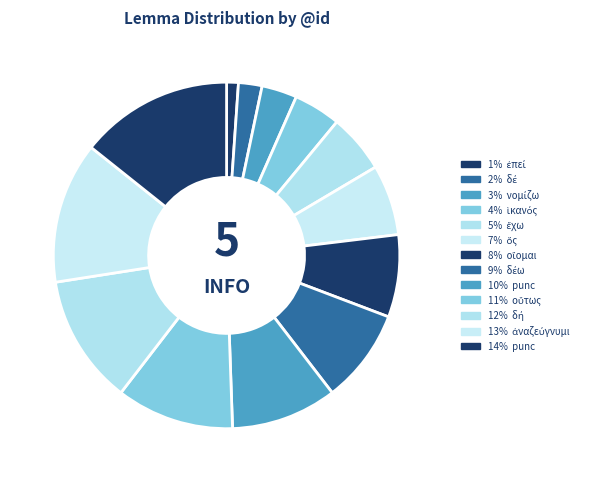

Count the number of slices in the pie.

13